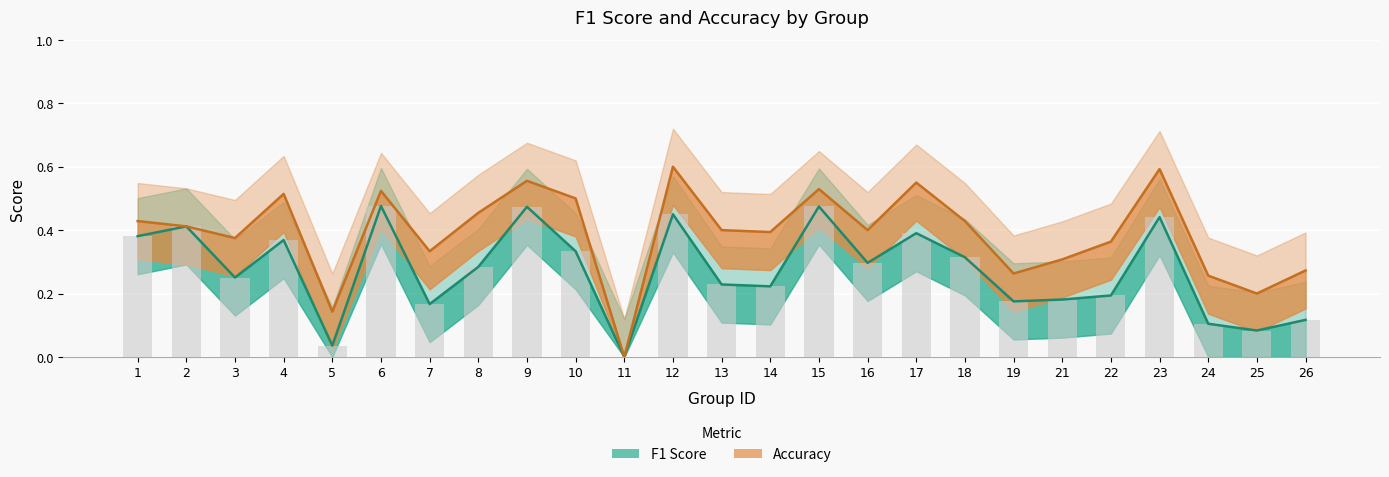

The accuracy series shows 0.3 at 7. True or false?

True